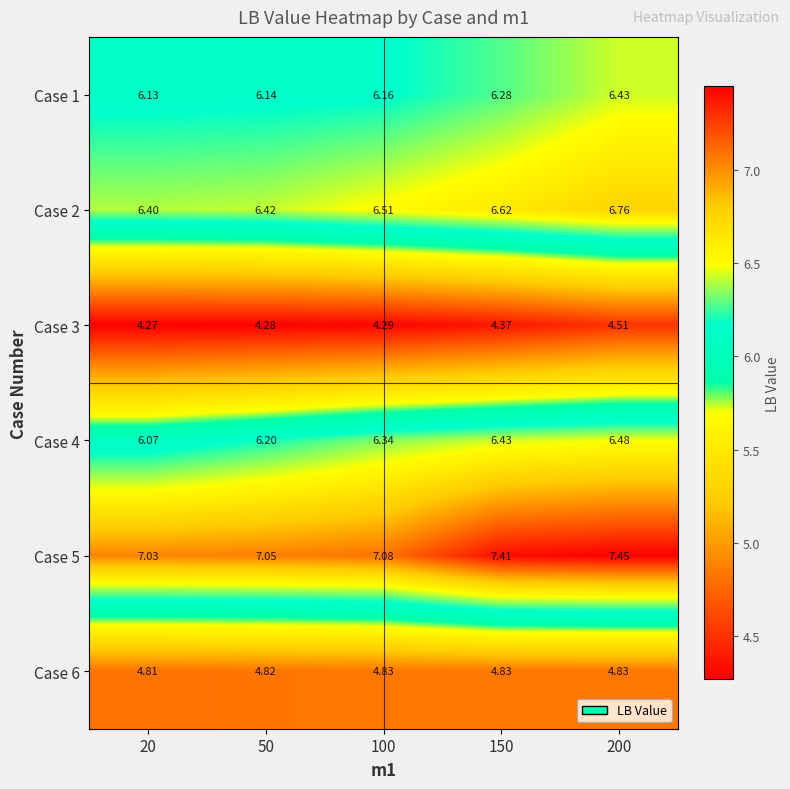

Is the value of Case 5 at 50 greater than the value of Case 1 at 20?

Yes